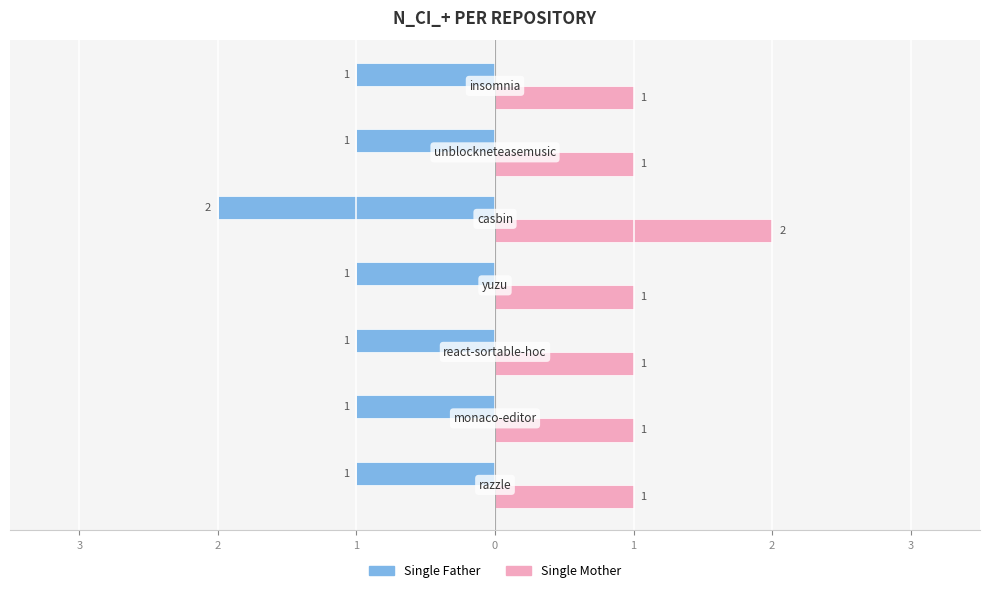

What are all the series names shown in the legend?

Single Father, Single Mother